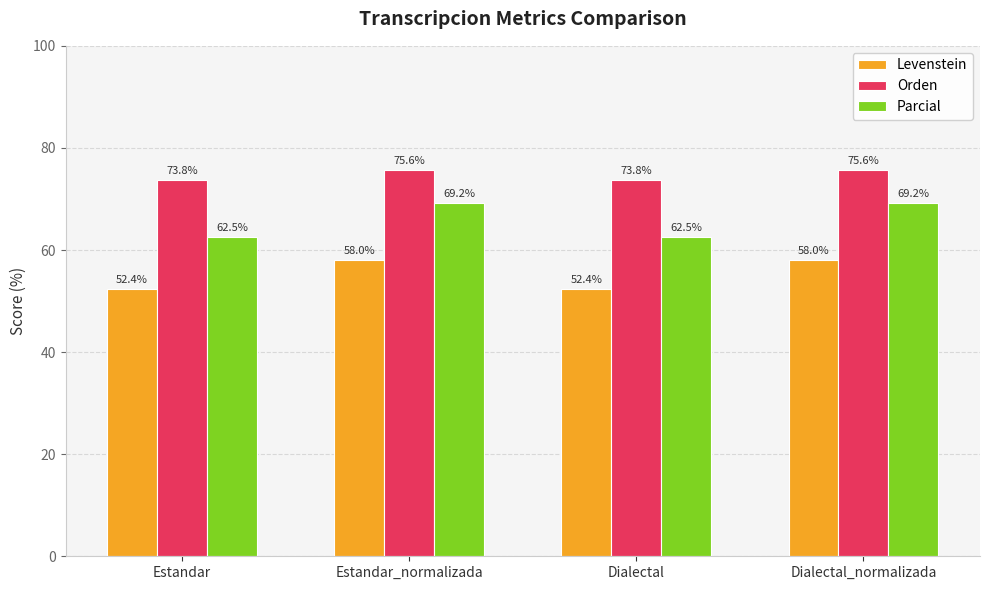

Are the bars horizontal?

No